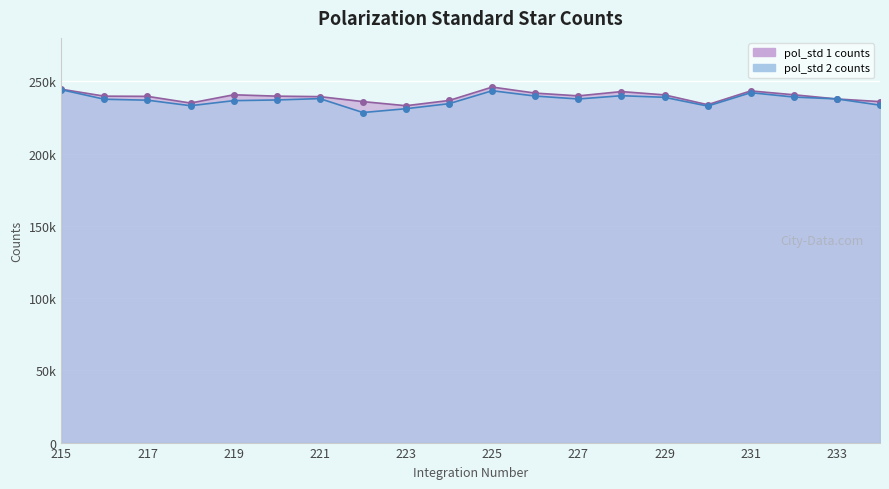

True or false: pol_std 1 counts has more than 1 interior local peaks.

True